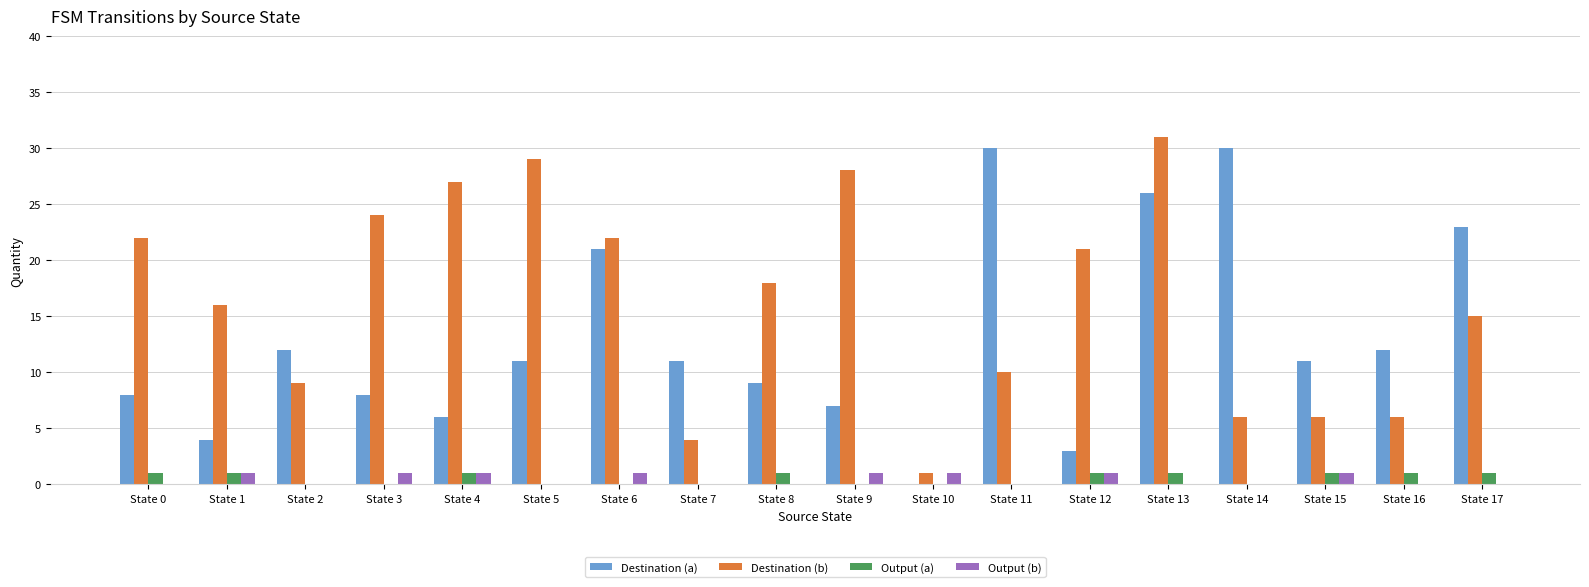

Between State 4 and State 6, which series saw the biggest shift?

Destination (a)